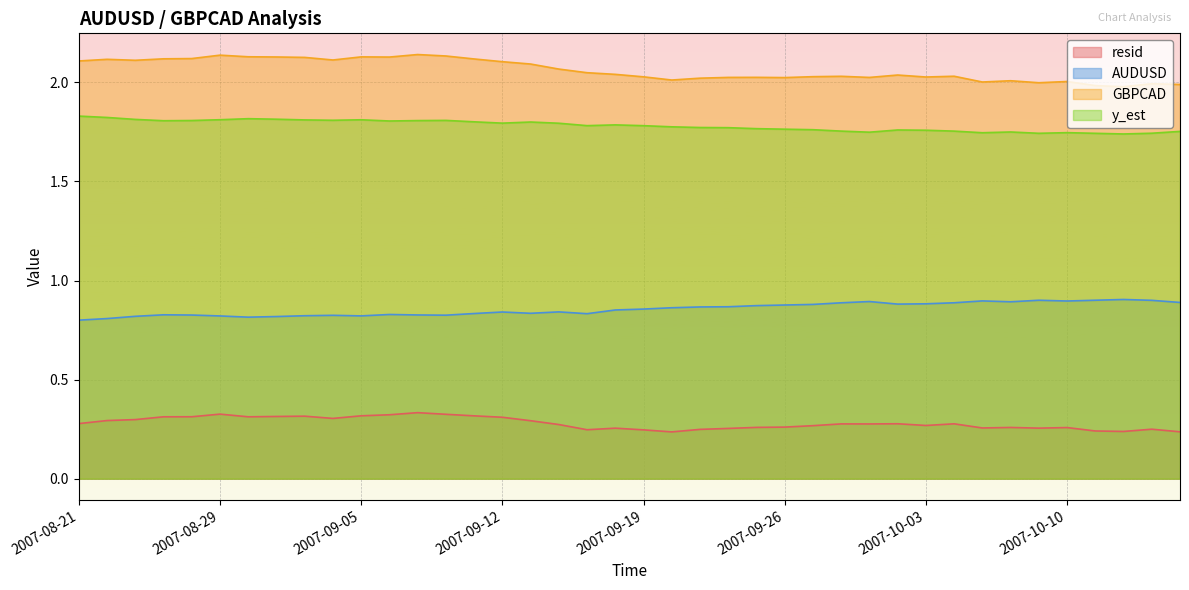

Is it true that AUDUSD equals 0.9 at 2007-10-04?

True